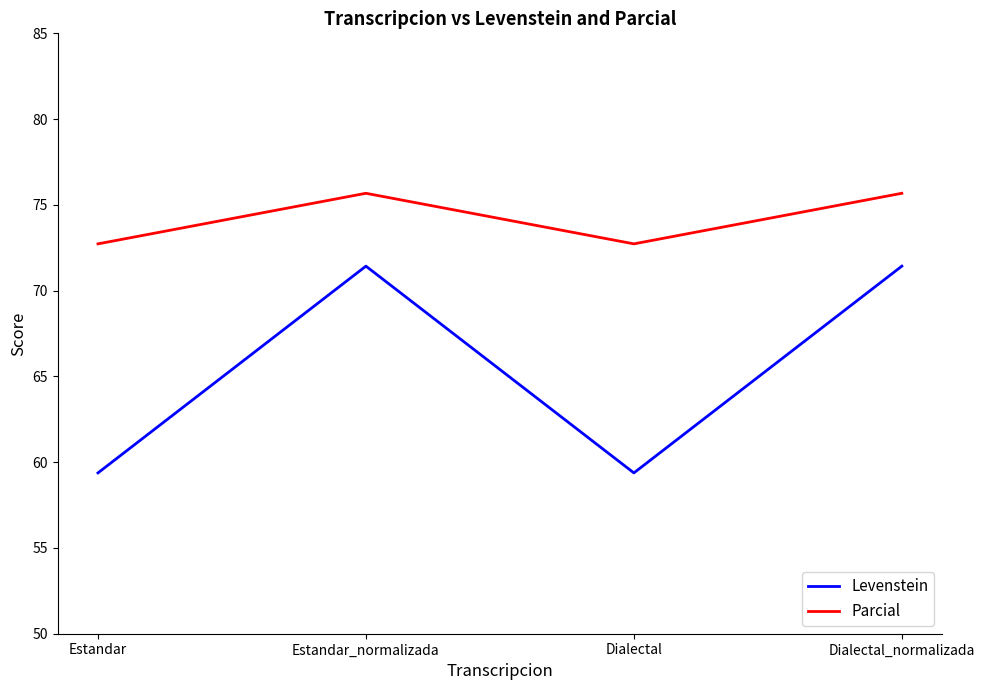

What is the spread (max minus min) of values at Dialectal?

13.4